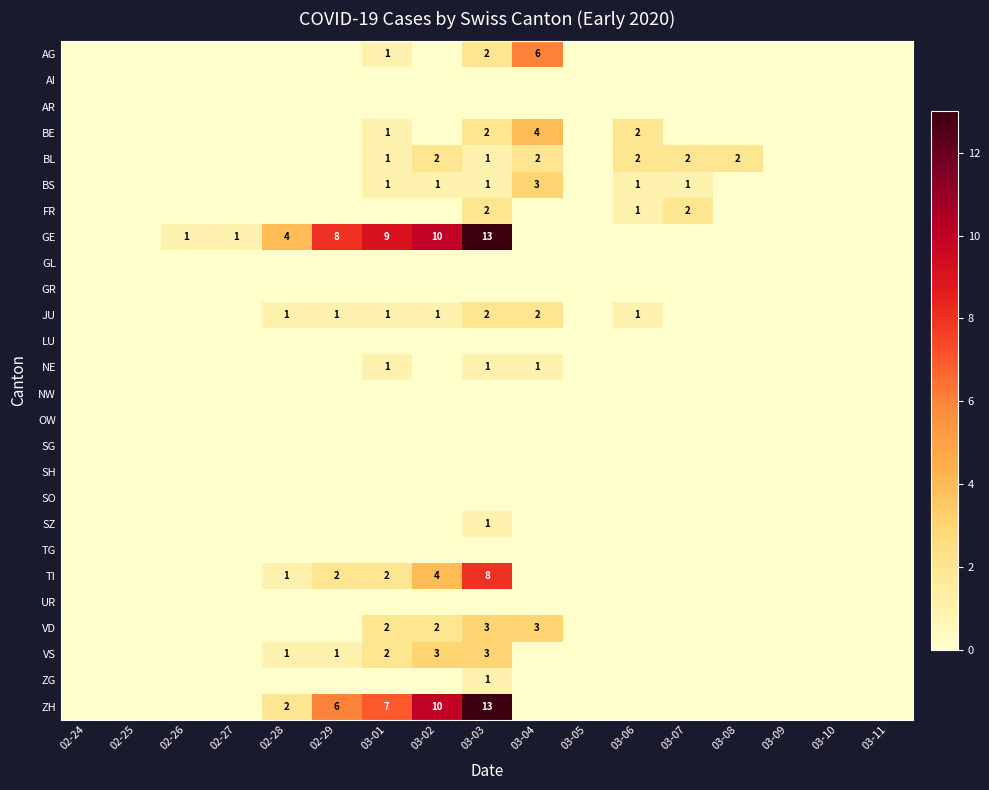

Is it true that AG equals 3 at 03-03?

False